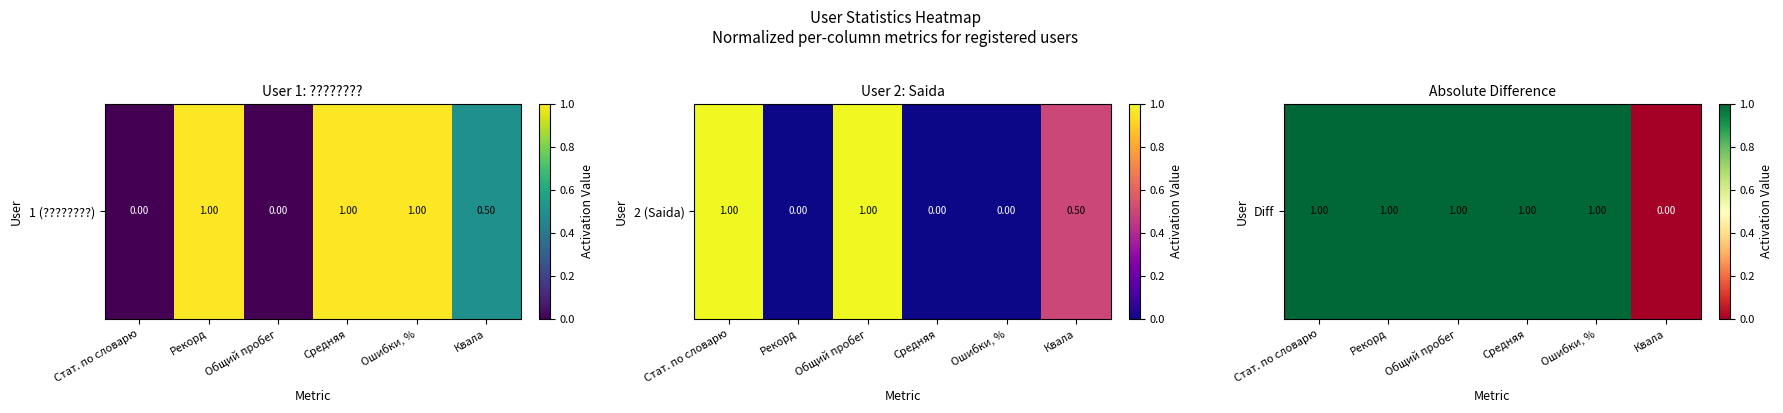

Reading right to left, transcribe all the data shown in this chart.

Квала=0	Ошибки, %=1	Средняя=1	Общий пробег=1	Рекорд=1	Стат. по словарю=1